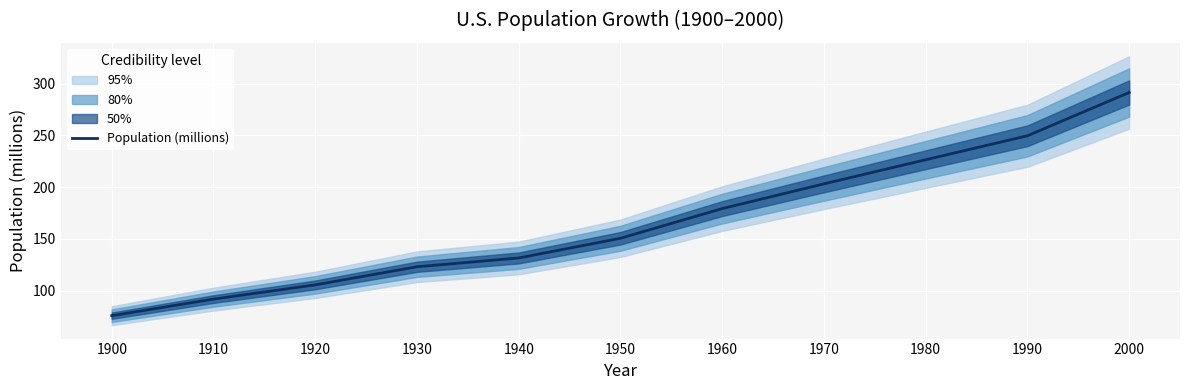

Rank the categories by value from lowest to highest.

1900, 1910, 1920, 1930, 1940, 1950, 1960, 1970, 1980, 1990, 2000